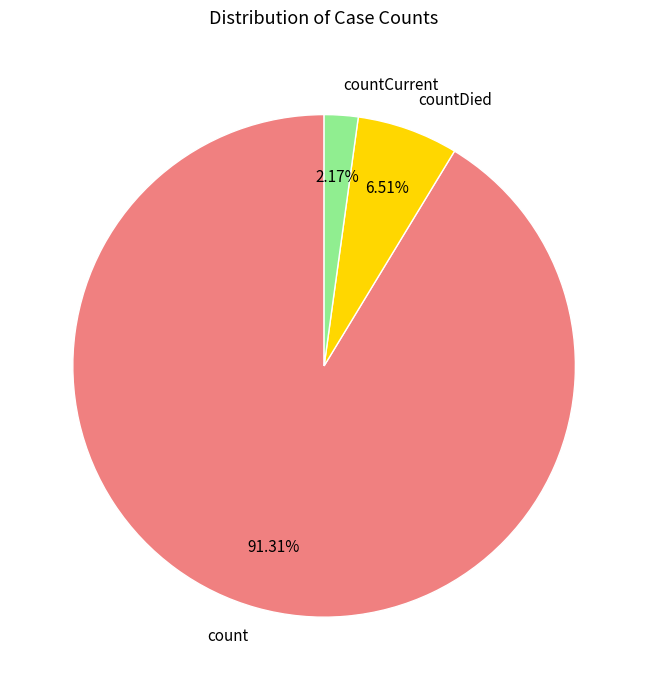

Does countCurrent account for over 50% of the chart?

No